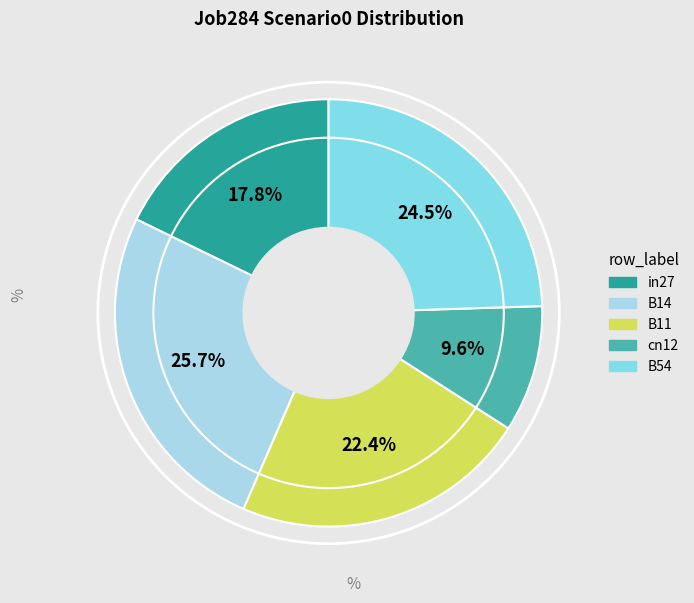

To the nearest percent, what is the difference between the largest and smallest slice percentages?

16%